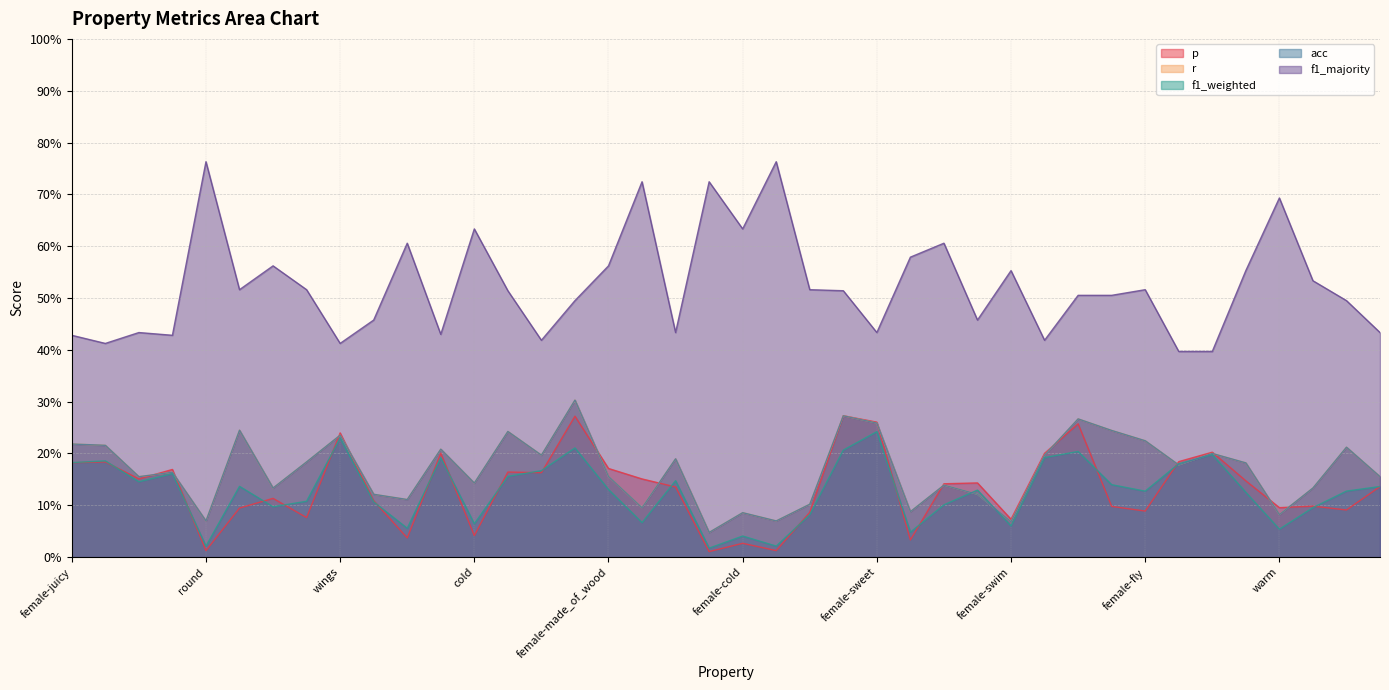

Does the chart have visible grid lines?

Yes